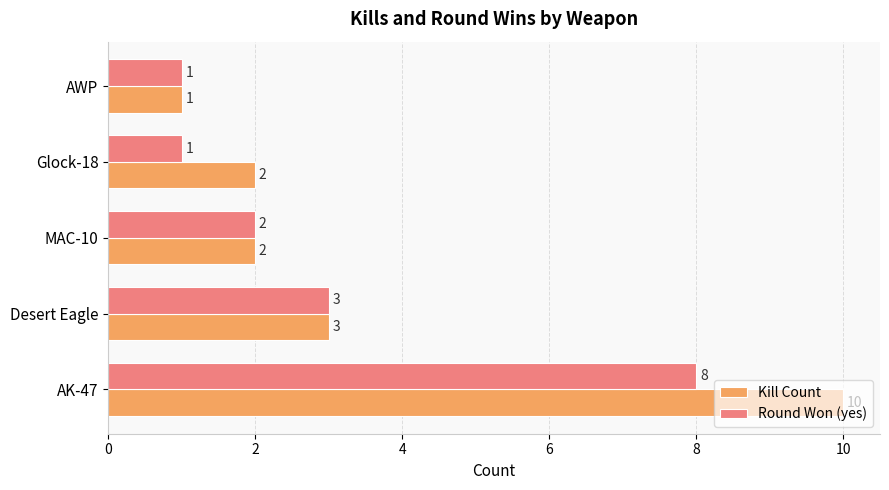

Rank the series by their average value, from highest to lowest.

Kill Count, Round Won (yes)